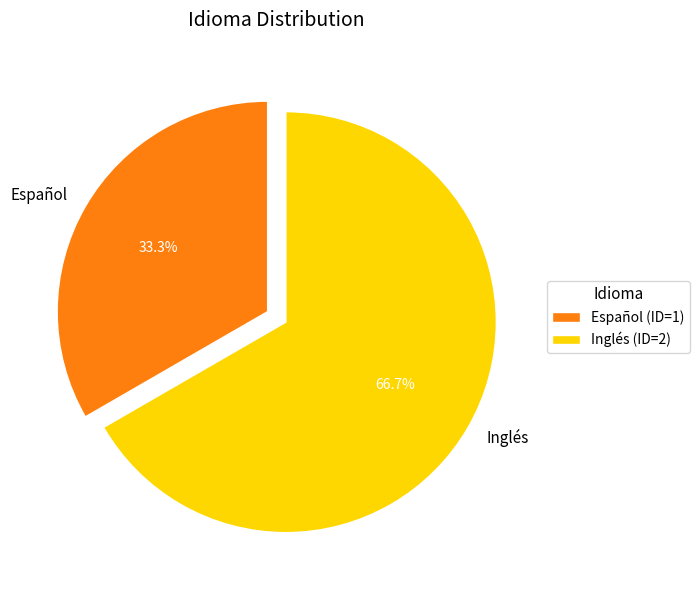

Is Español the majority of the pie?

No